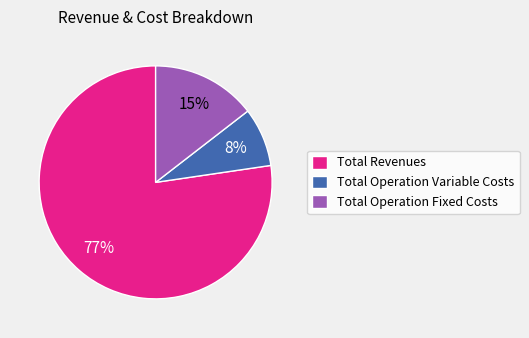

Combined, do Total Operation Fixed Costs and Total Operation Variable Costs account for over 50%?

No